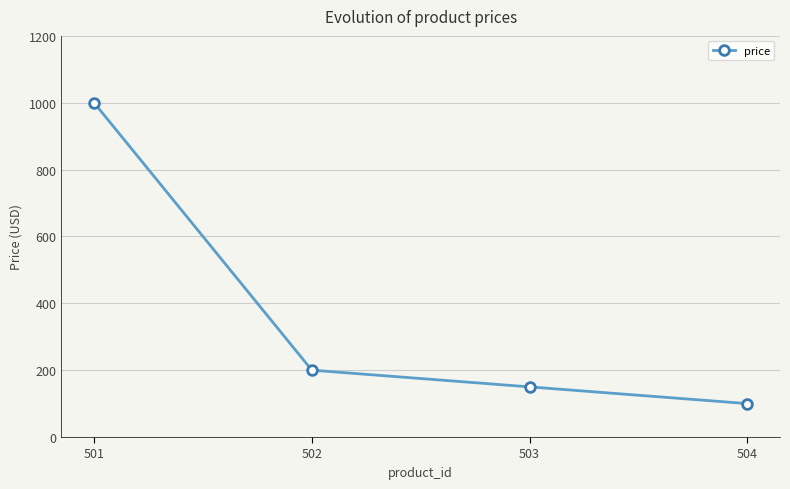

How many lines are shown in the chart?

1